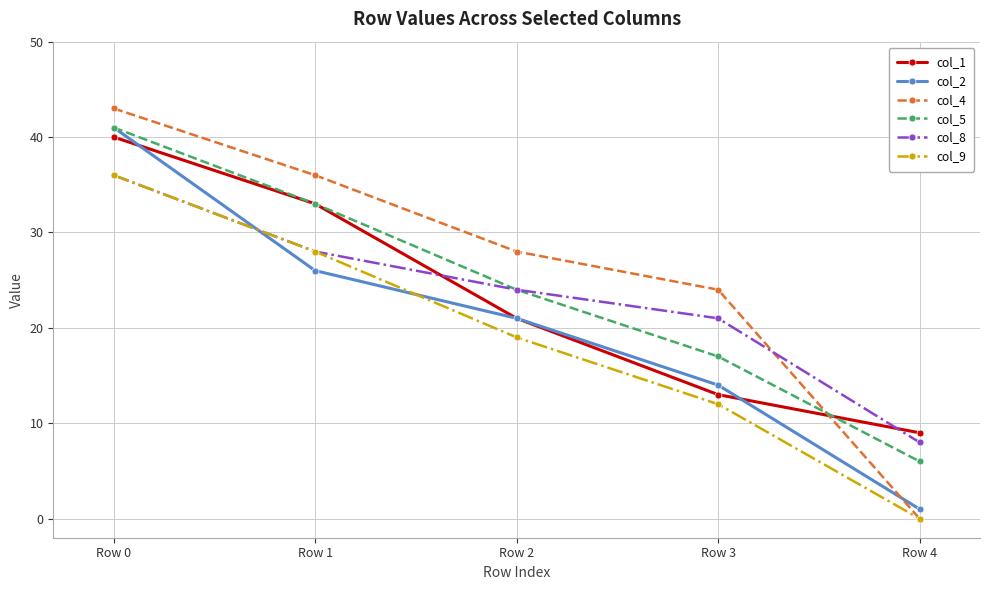

Reading left to right, transcribe all the data shown in this chart.

col_1: 40	33	21	13	9
col_2: 41	26	21	14	1
col_4: 43	36	28	24	0
col_5: 41	33	24	17	6
col_8: 36	28	24	21	8
col_9: 36	28	19	12	0